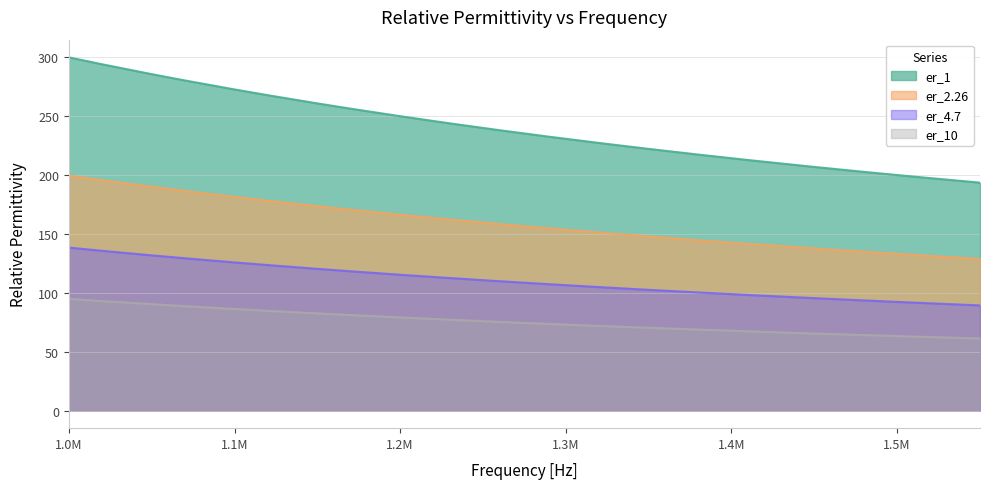

What is the highest value of the er_1 series?

300.0